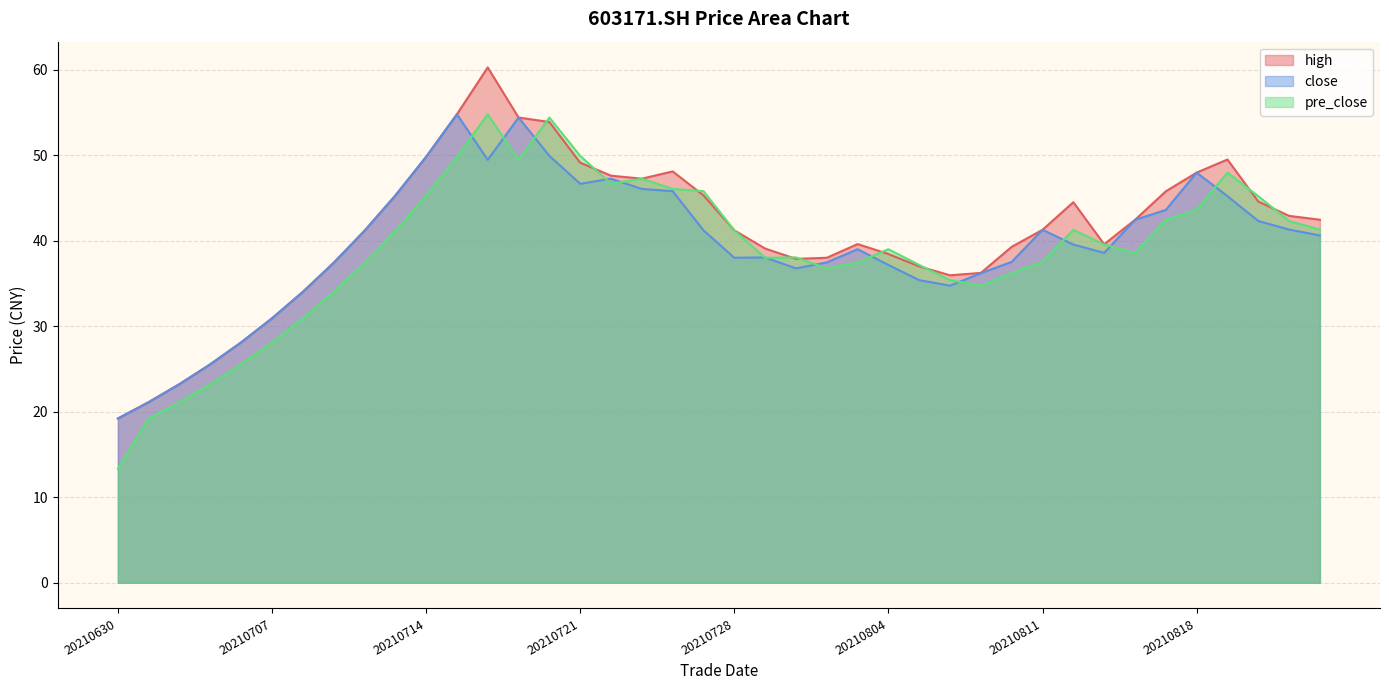

What is the value of the close point at the 22nd from the left?

38.0